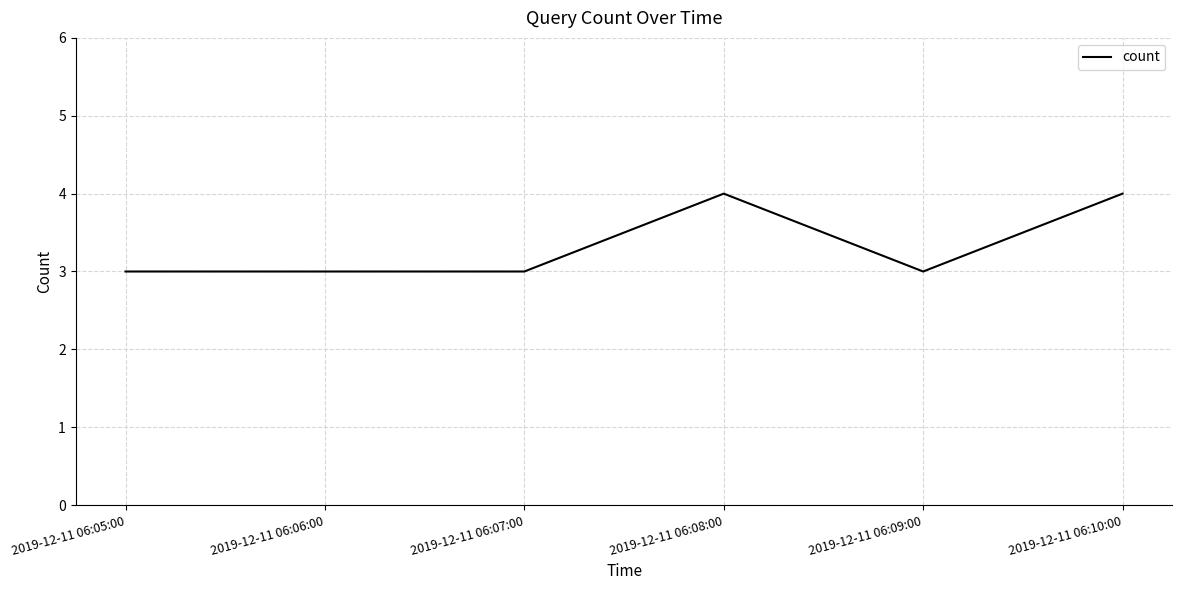

The value at 2019-12-11 06:06:00 is 4. True or false?

False